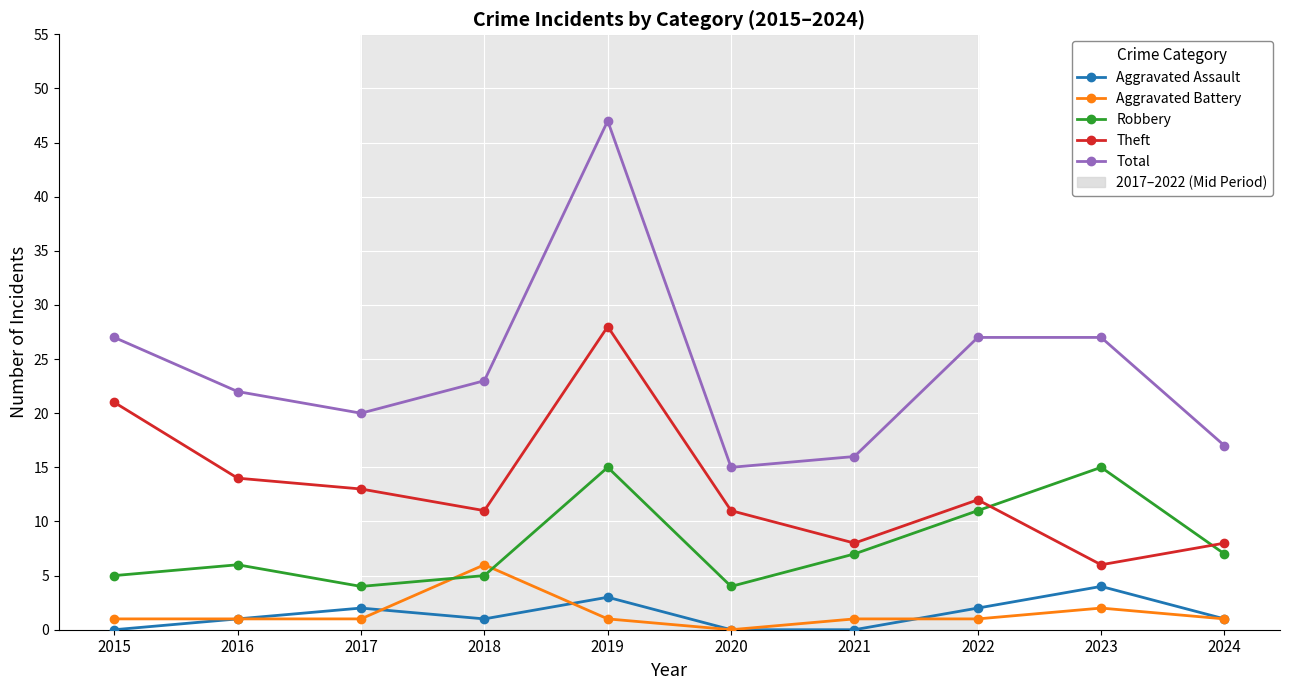

Which category has the highest value across all series?

2019